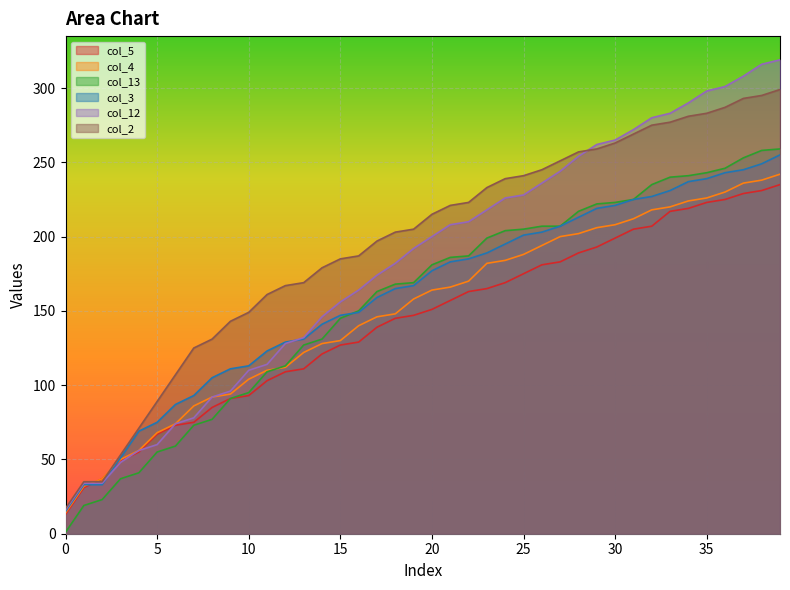

The col_13 series shows 244 at 22. True or false?

False